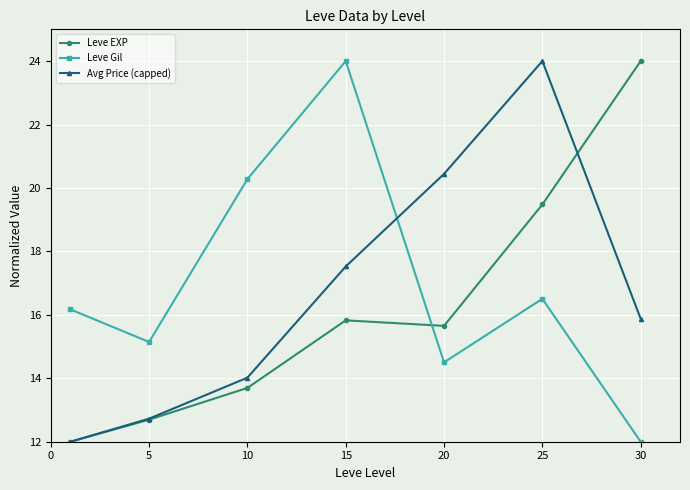

What is the value of the Leve EXP point at the 4th from the left?

15.8